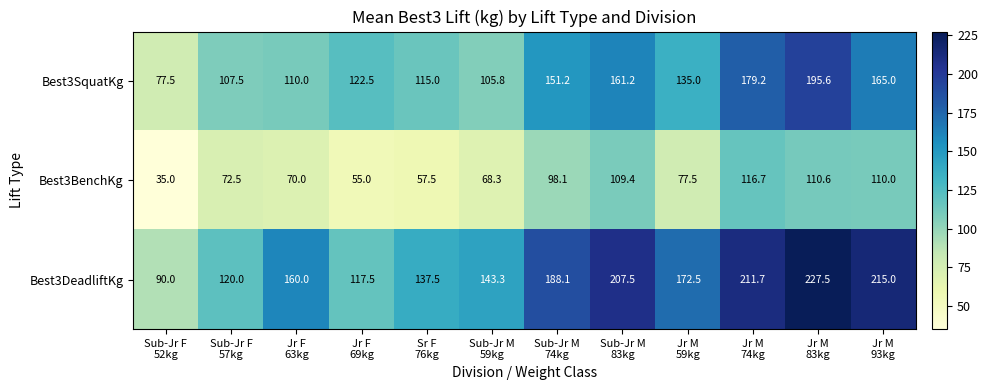

Which label corresponds to the smallest value in the chart?

Sub-Jr F
52kg